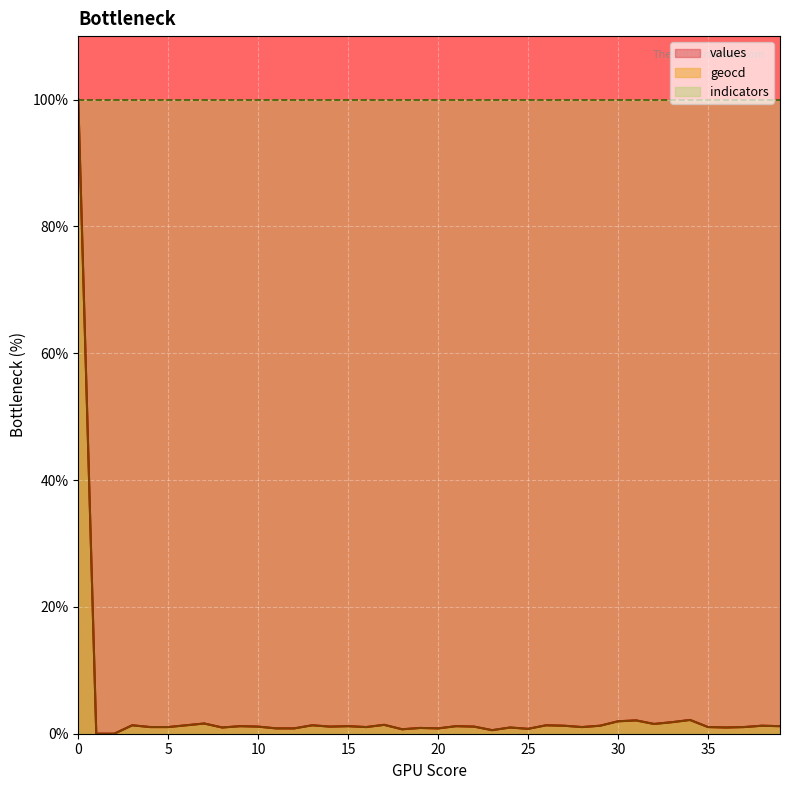

What is the difference between the values values at 27 and 21?

0.1